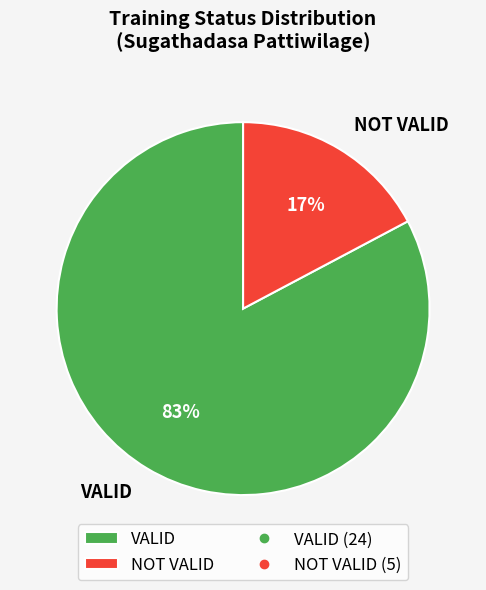

Do NOT VALID and VALID together represent more than half of the pie?

Yes